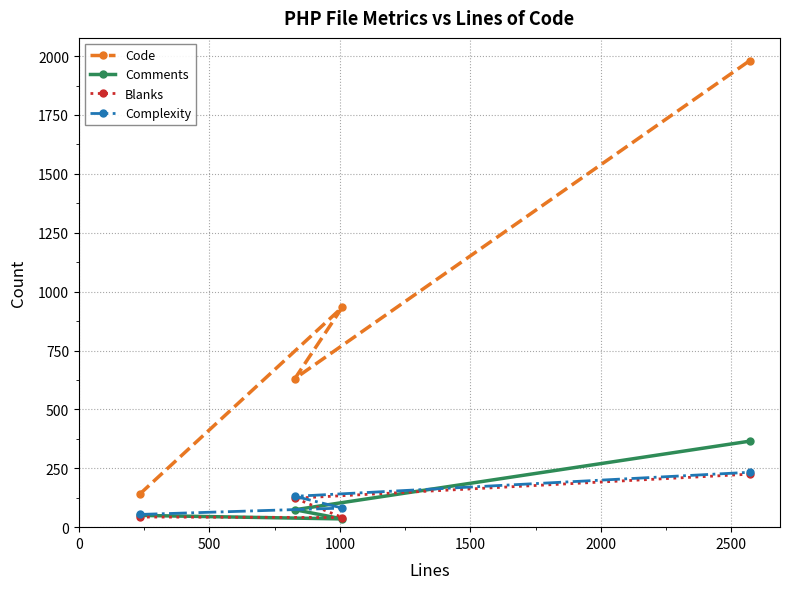

In Code, how many points are higher than both neighbors (excluding endpoints)?

1